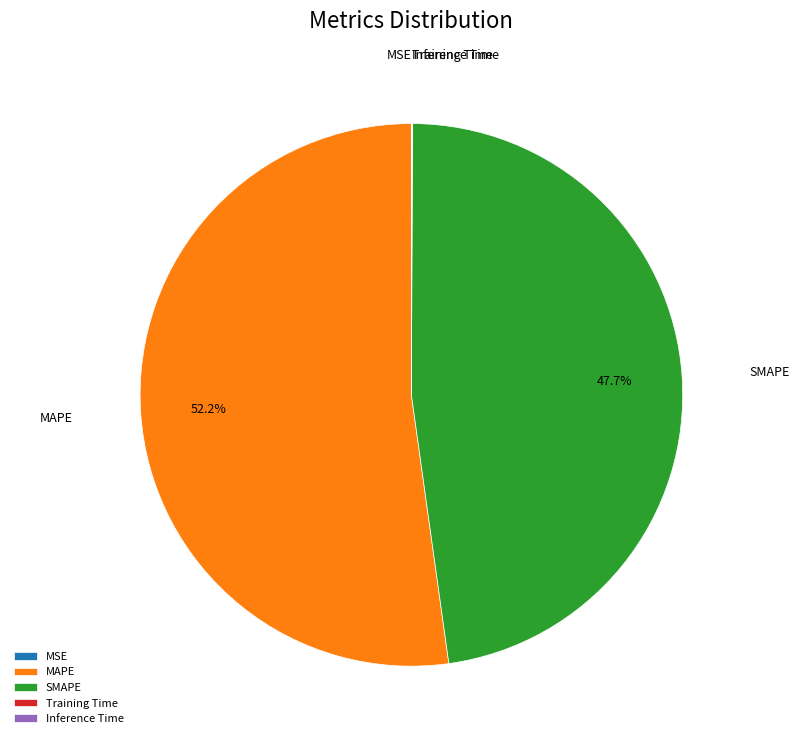

Which has a higher value, MAPE or SMAPE?

MAPE